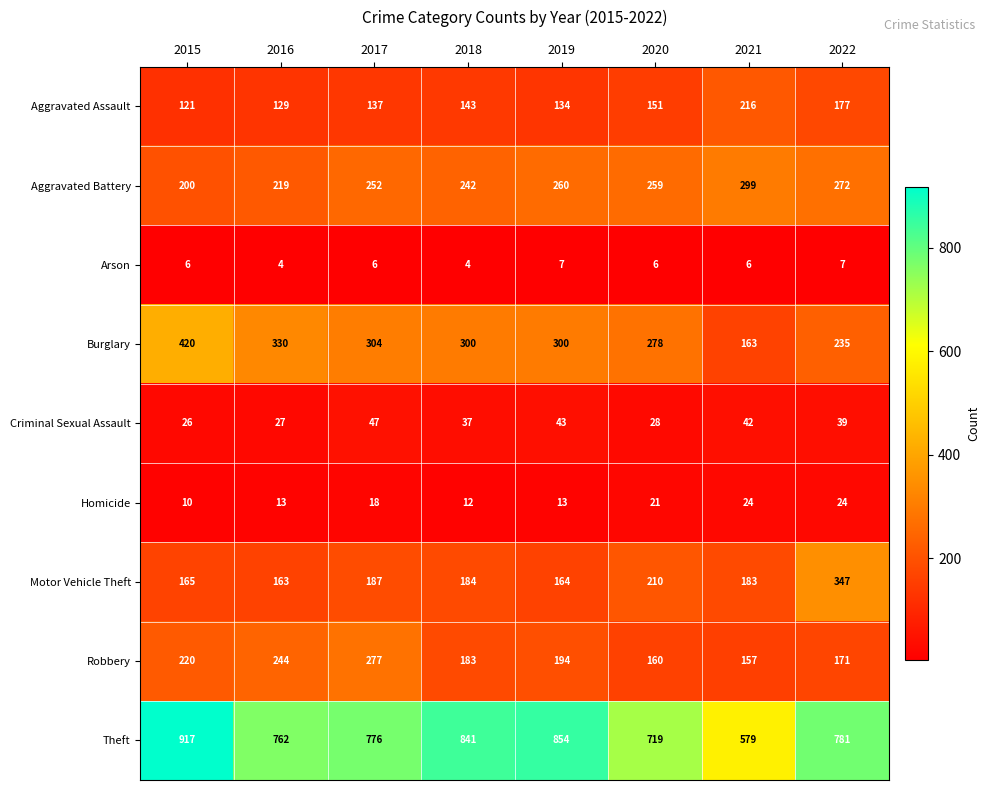

How many series are shown in this chart?

9